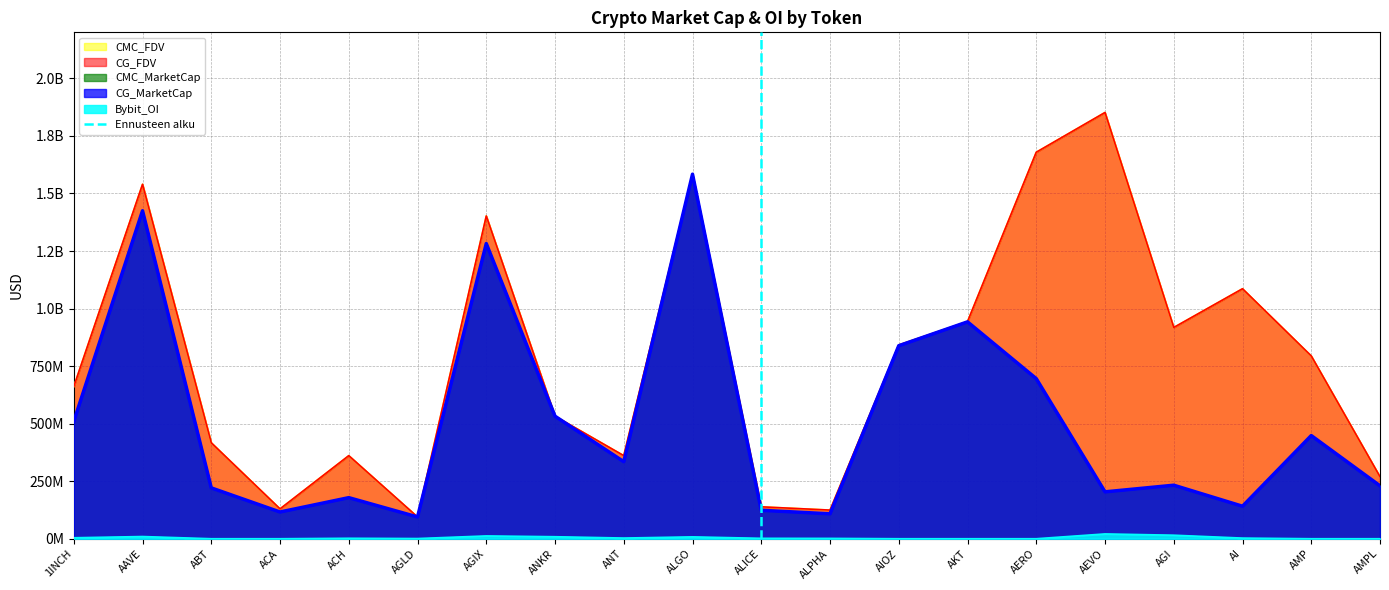

At which label is the value closest to 0?

ALICE